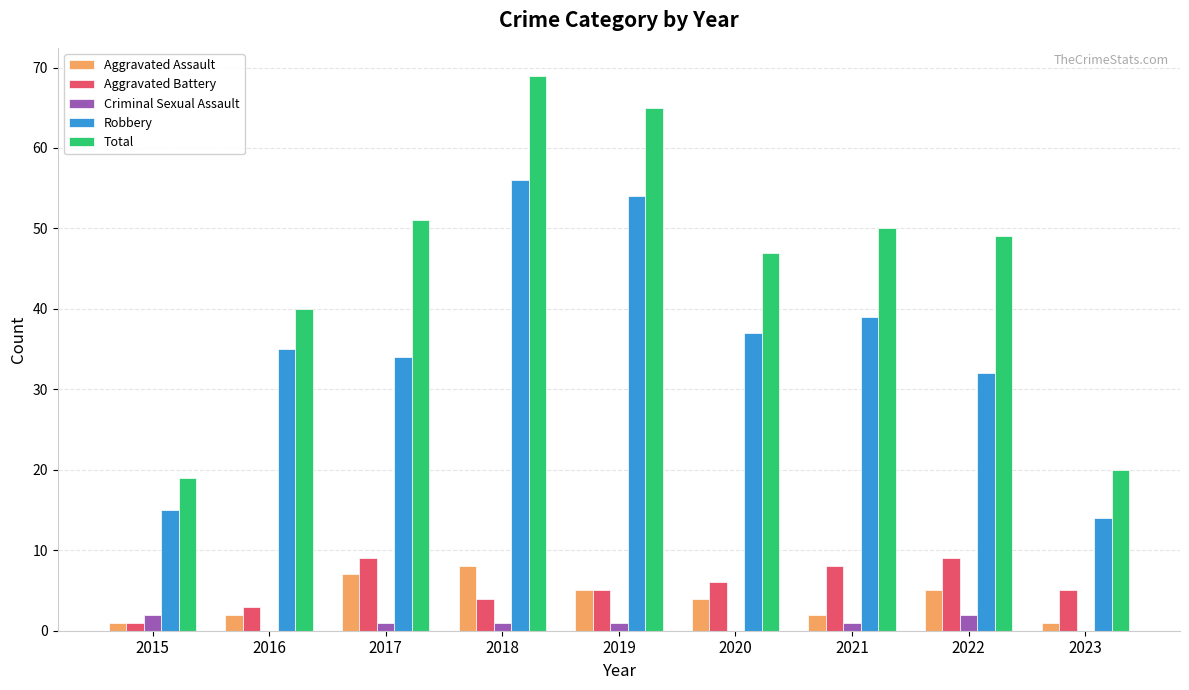

The value of Total at 2016 is 68. True or false?

False